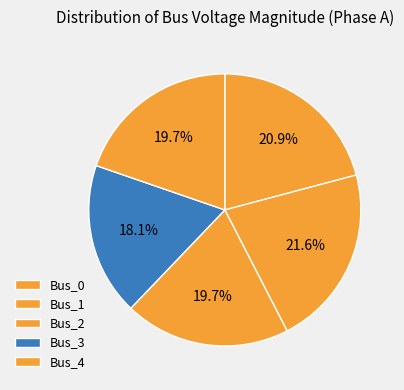

True or false: Bus_4 accounts for 14% of the total.

False